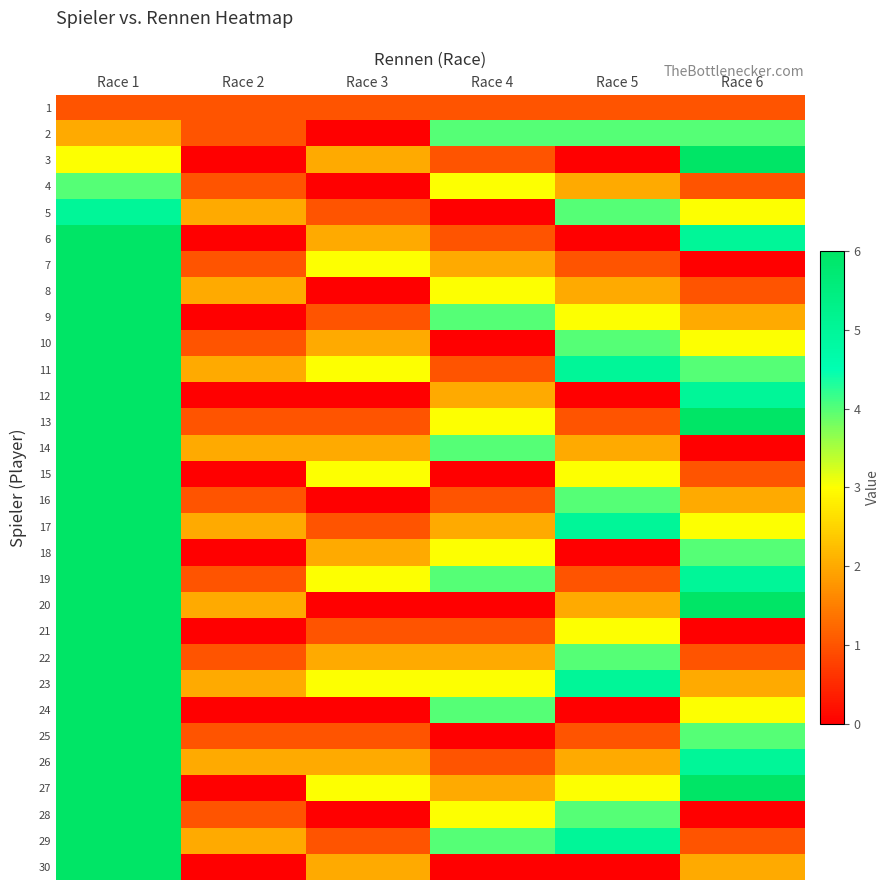

Between Race 3 and Race 1, which is larger?

Race 3